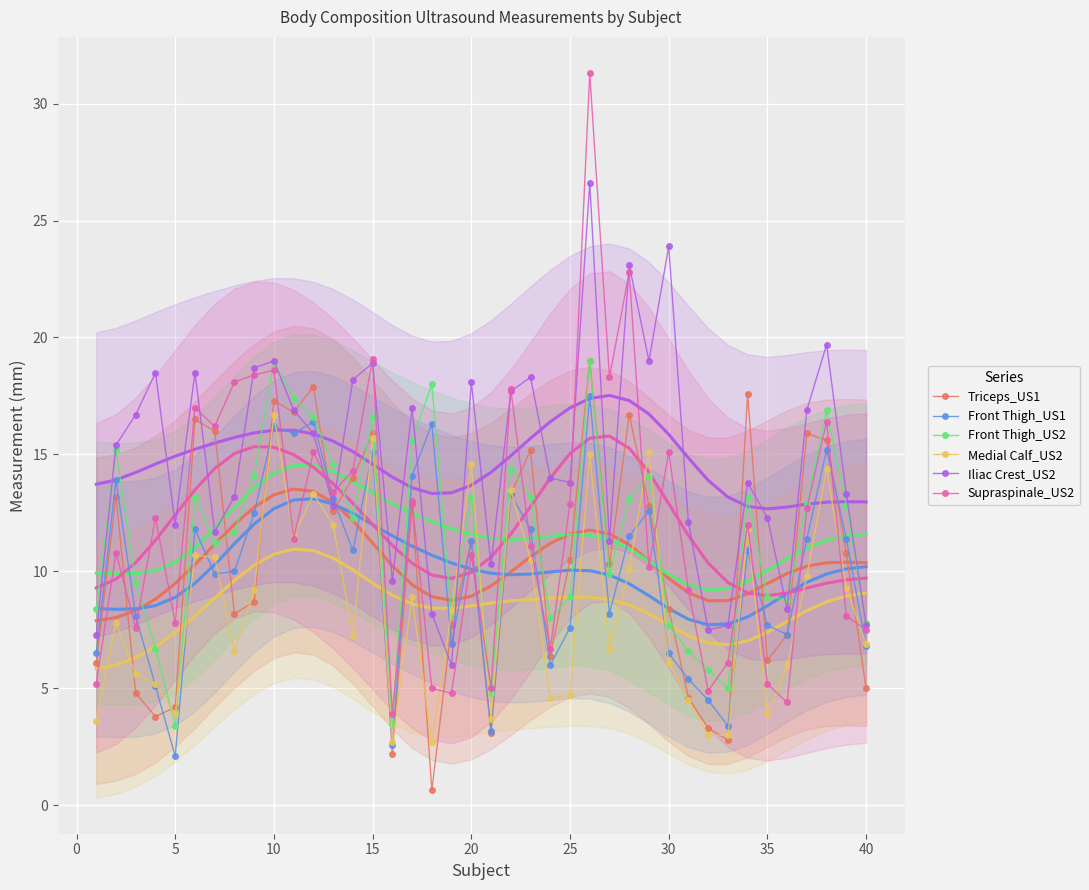

What is the minimum value for Iliac Crest_US2?

6.0